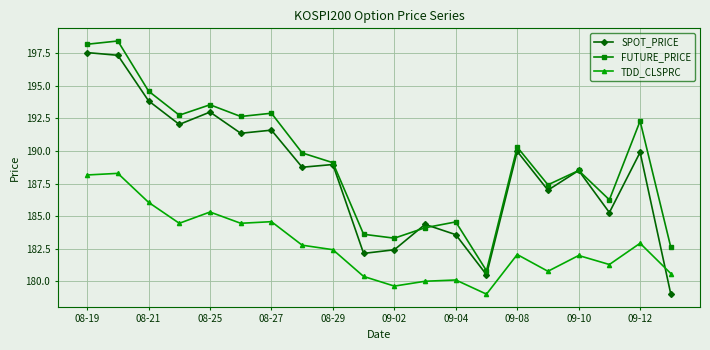

True or false: SPOT_PRICE has more than 1 points higher than both neighbors.

True